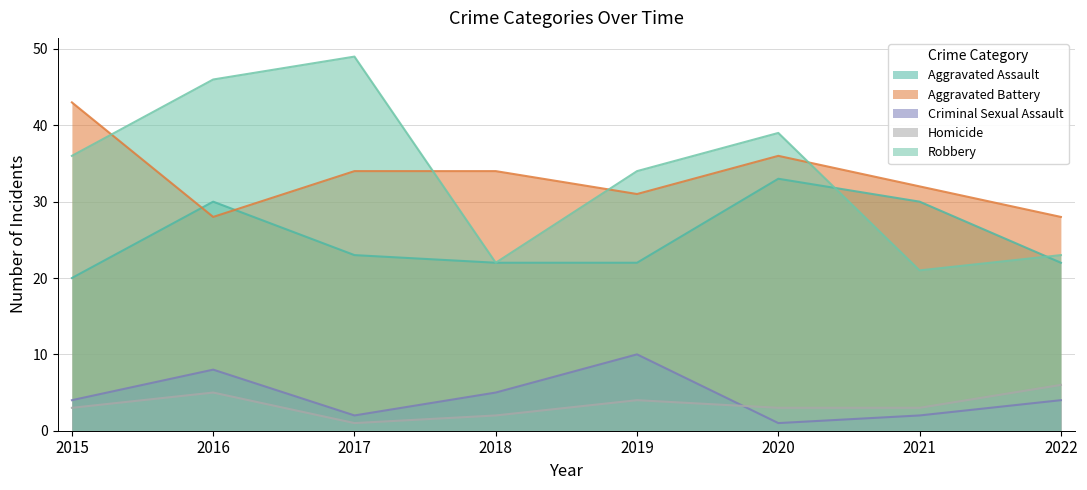

Reading right to left, list all the values displayed in this chart.

Aggravated Assault: 2022=22	2021=30	2020=33	2019=22	2018=22	2017=23	2016=30	2015=20
Aggravated Battery: 2022=28	2021=32	2020=36	2019=31	2018=34	2017=34	2016=28	2015=43
Criminal Sexual Assault: 2022=4	2021=2	2020=1	2019=10	2018=5	2017=2	2016=8	2015=4
Homicide: 2022=6	2021=3	2020=3	2019=4	2018=2	2017=1	2016=5	2015=3
Robbery: 2022=23	2021=21	2020=39	2019=34	2018=22	2017=49	2016=46	2015=36